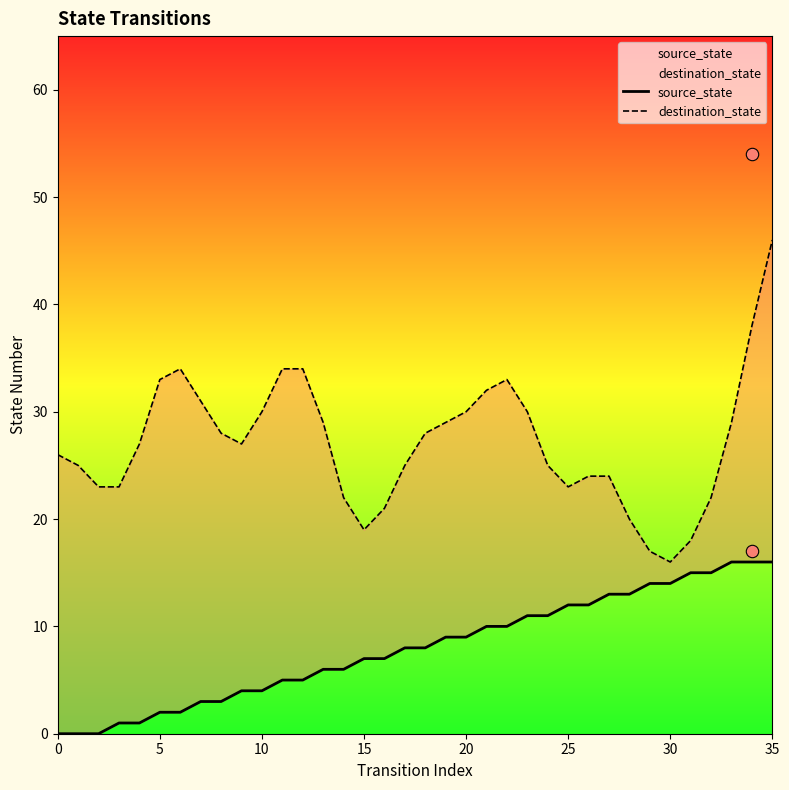

What is the total value across all series at 34?

54